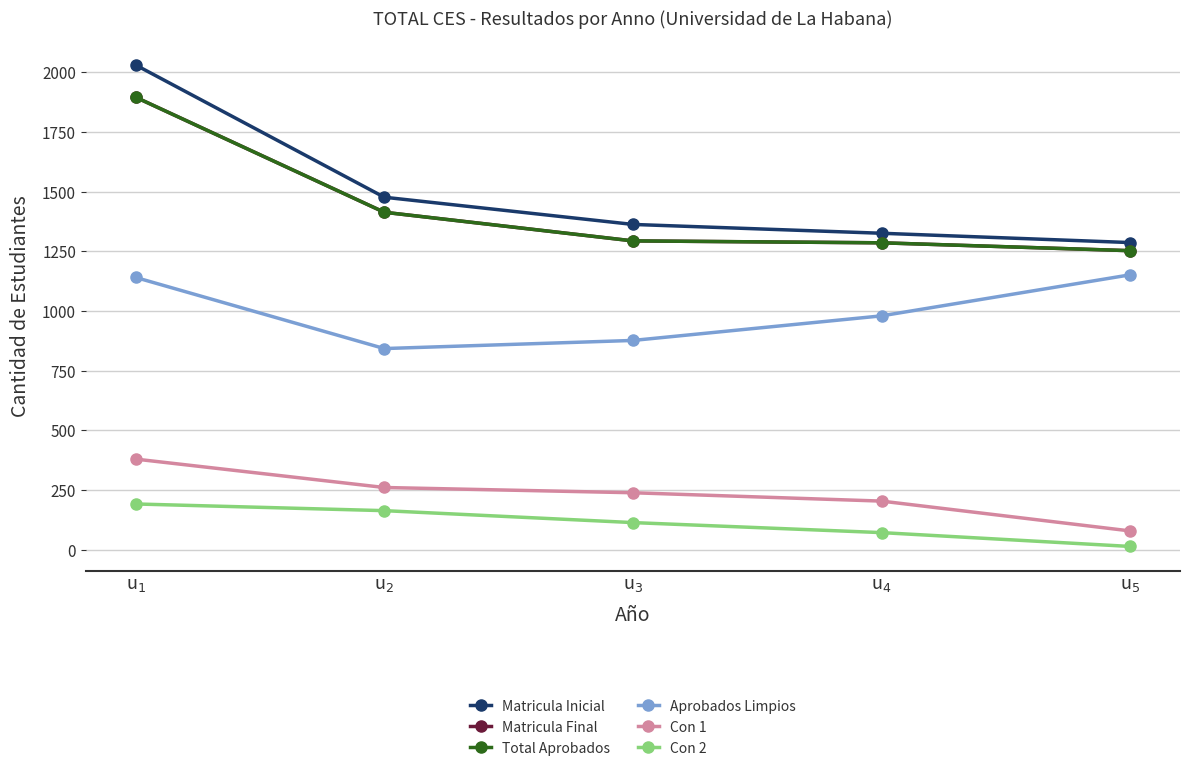

Which label corresponds to the smallest value in the chart?

u$_{5}$